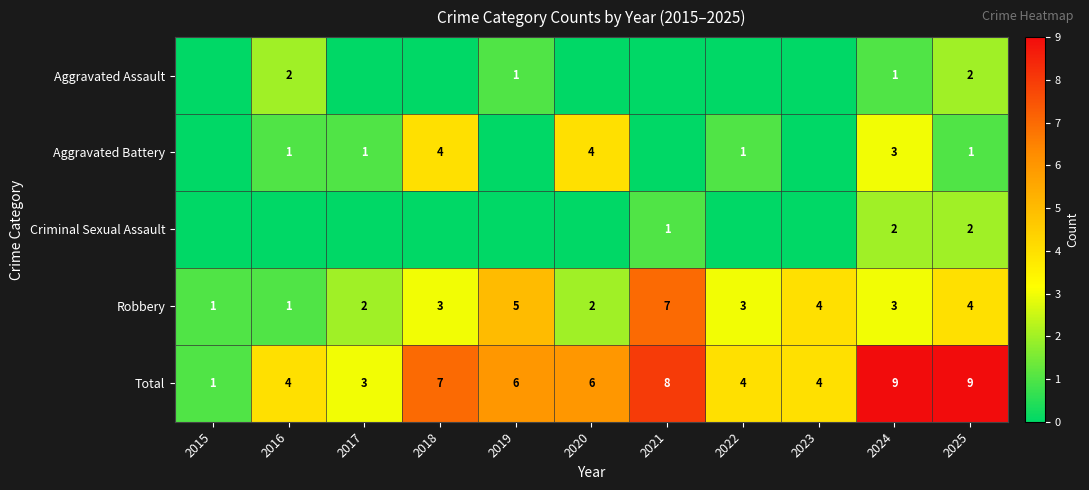

How many Total values are between 4 and 8?

7